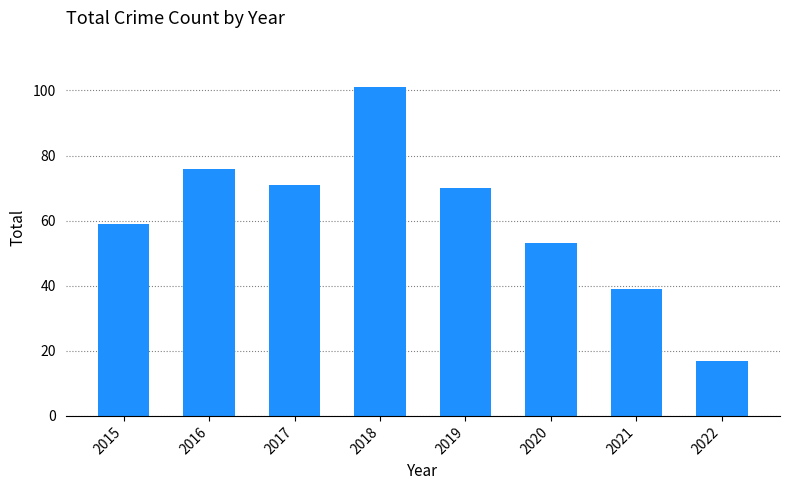

Reading left to right, extract all data points from this chart.

59	76	71	101	70	53	39	17